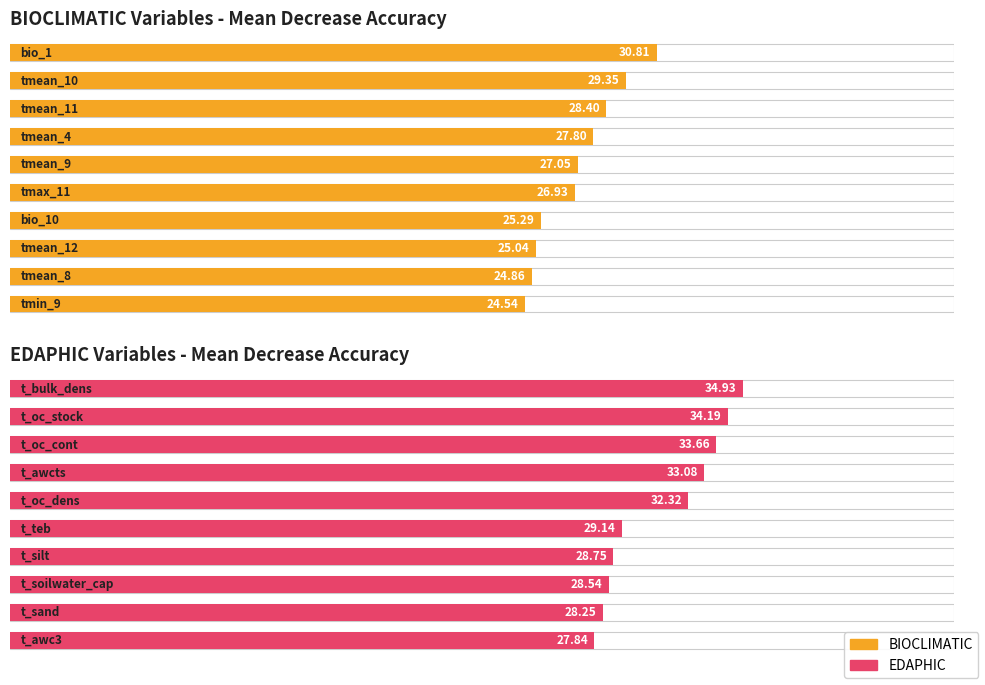

What is the value of the EDAPHIC Variables - Mean Decrease Accuracy bar at the 2nd from the left?

34.2